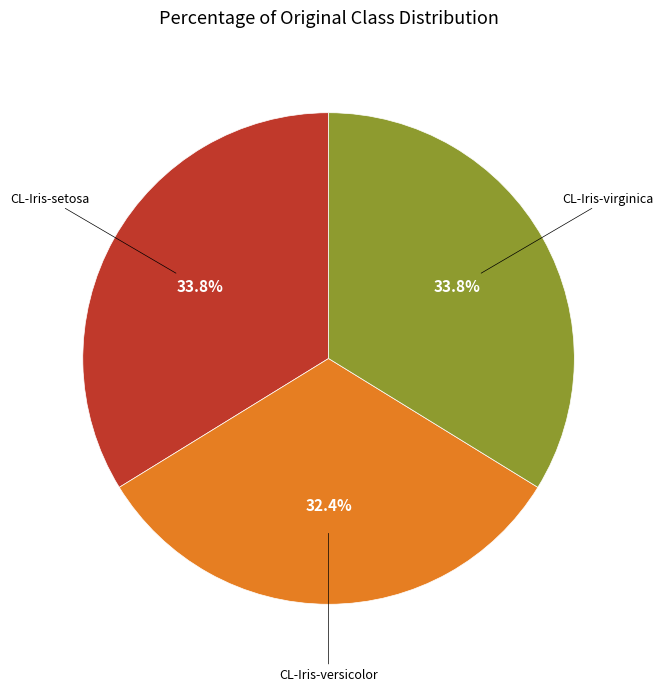

Is there any slice that represents more than half of the pie?

No